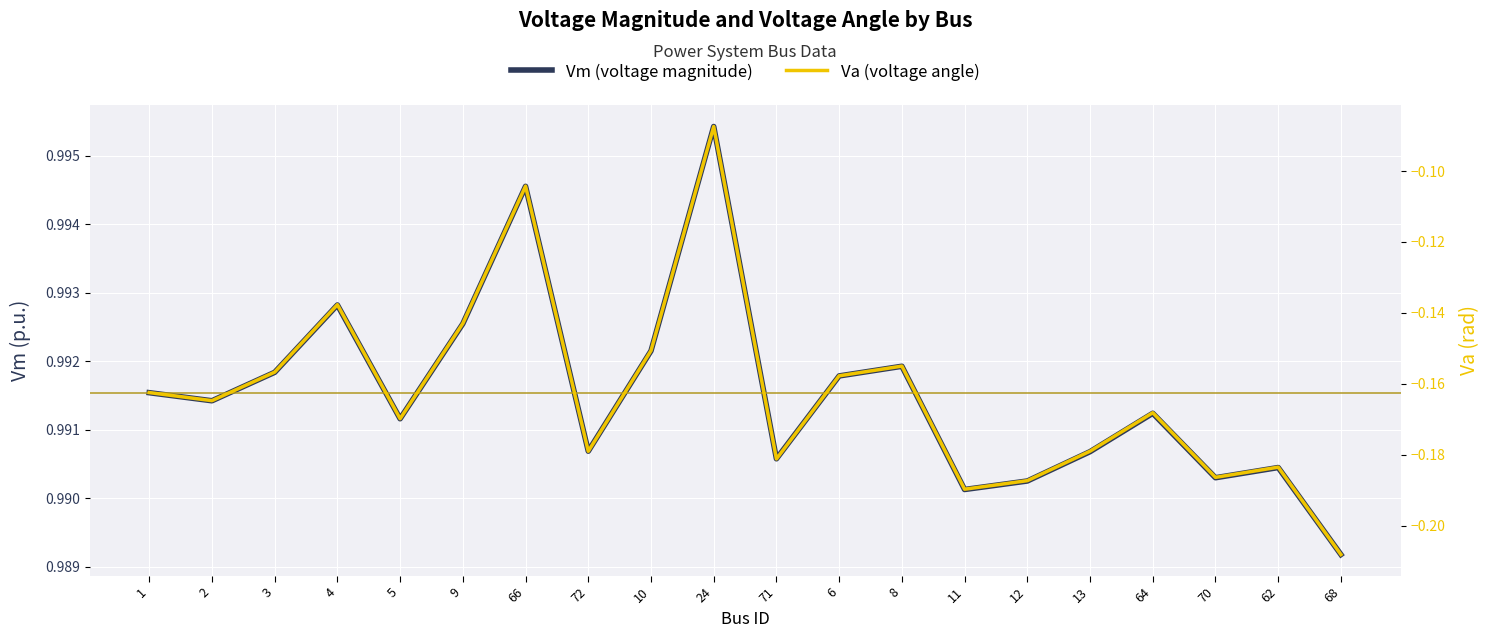

What are all the series names shown in the legend?

Vm (voltage magnitude), Va (voltage angle)